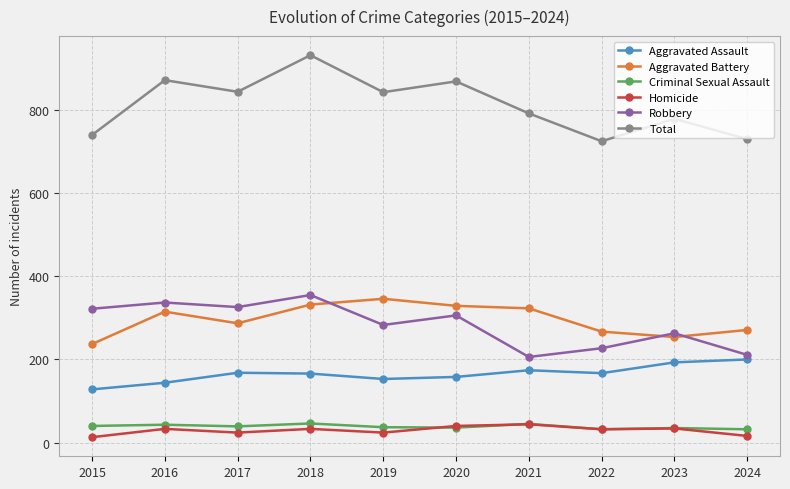

The Criminal Sexual Assault series shows 36 at 2020. True or false?

True